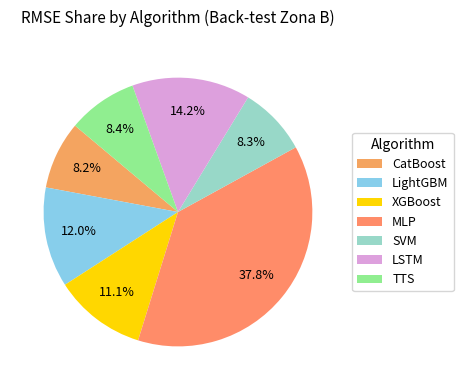

To the nearest percent, what is the combined percentage of LSTM and TTS?

23%